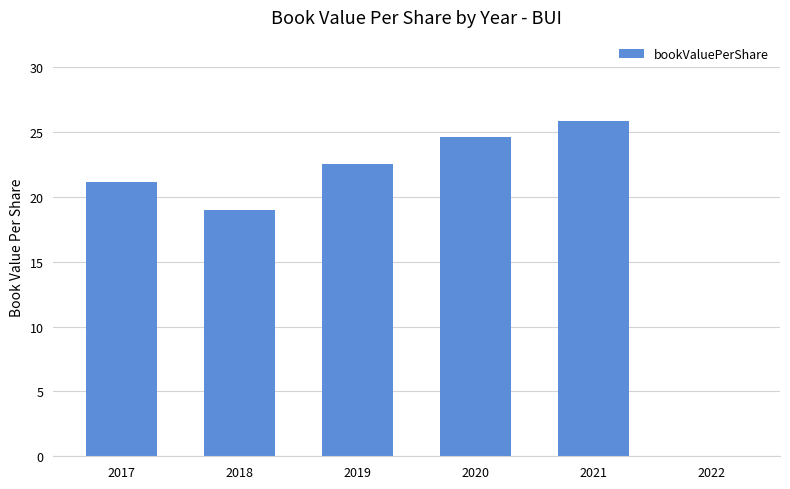

Between 2019 and 2017, which is larger?

2019